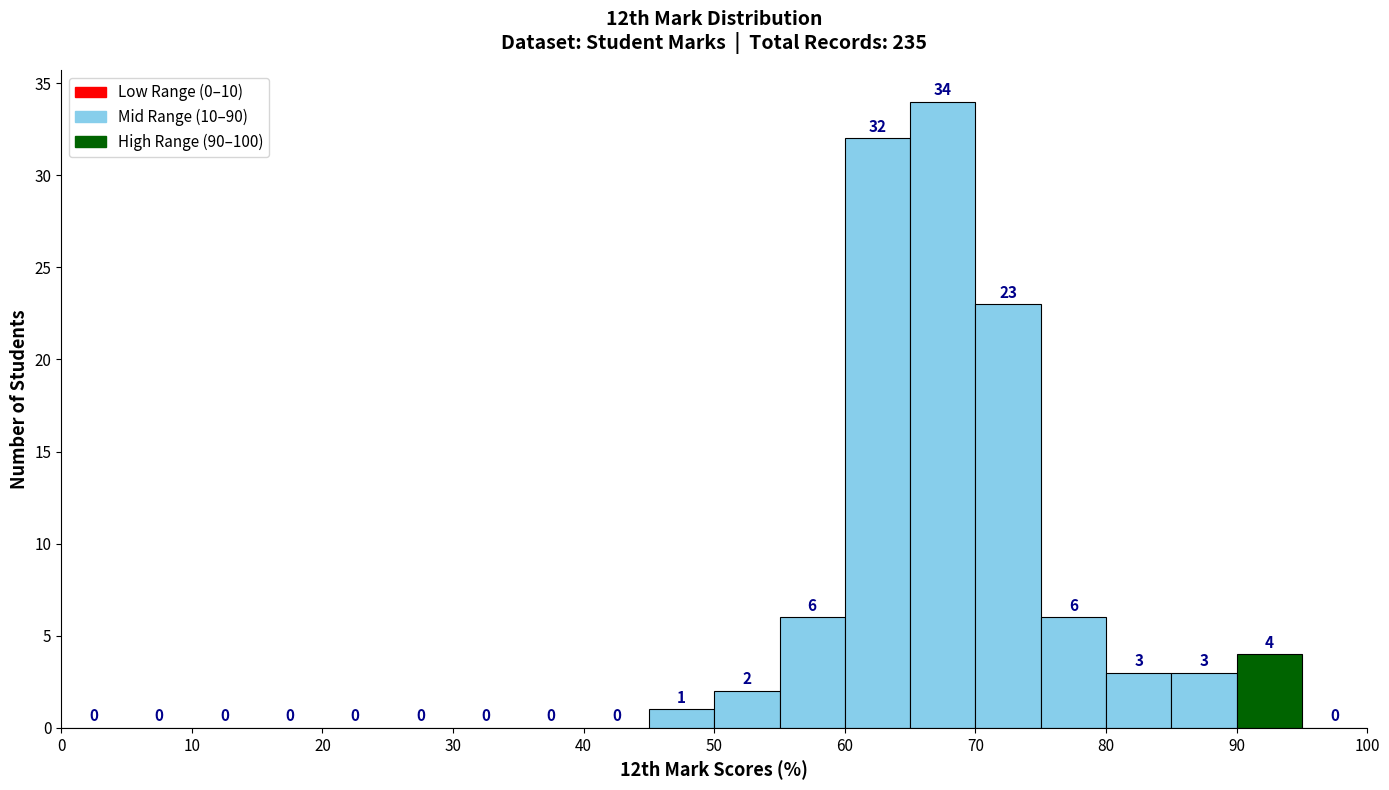

Reading left to right, transcribe this chart: for each bar, give the range it covers on the x-axis and its height.

0 to 5: 0
5 to 10: 0
10 to 15: 0
15 to 20: 0
20 to 25: 0
25 to 30: 0
30 to 35: 0
35 to 40: 0
40 to 45: 0
45 to 50: 1
50 to 55: 2
55 to 60: 6
60 to 65: 32
65 to 70: 34
70 to 75: 23
75 to 80: 6
80 to 85: 3
85 to 90: 3
90 to 95: 4
95 to 100: 0